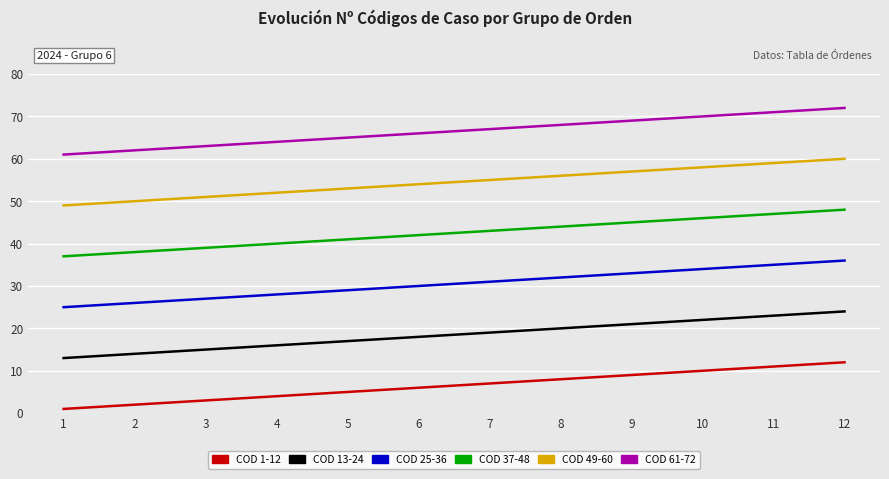

Reading left to right, what are all the values shown in this chart?

COD 1-12: 1	2	3	4	5	6	7	8	9	10	11	12
COD 13-24: 13	14	15	16	17	18	19	20	21	22	23	24
COD 25-36: 25	26	27	28	29	30	31	32	33	34	35	36
COD 37-48: 37	38	39	40	41	42	43	44	45	46	47	48
COD 49-60: 49	50	51	52	53	54	55	56	57	58	59	60
COD 61-72: 61	62	63	64	65	66	67	68	69	70	71	72